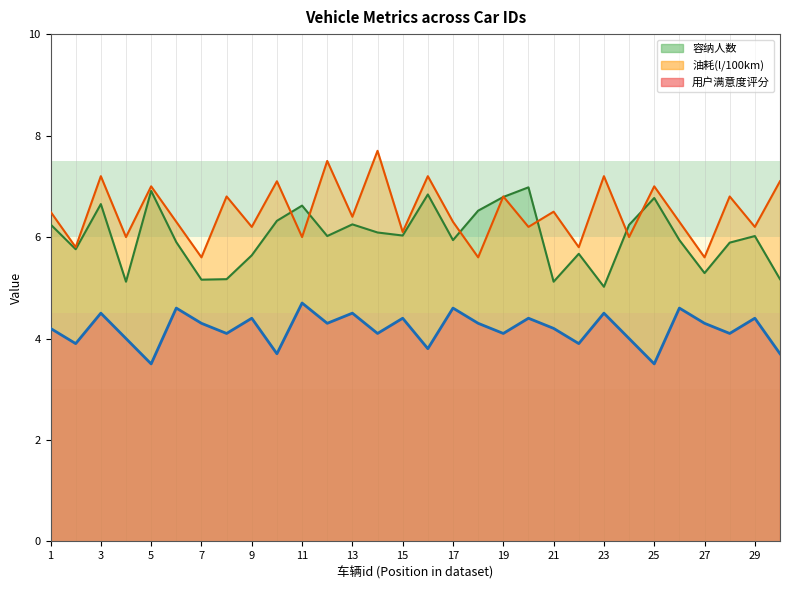

How many data points does each series have?

30